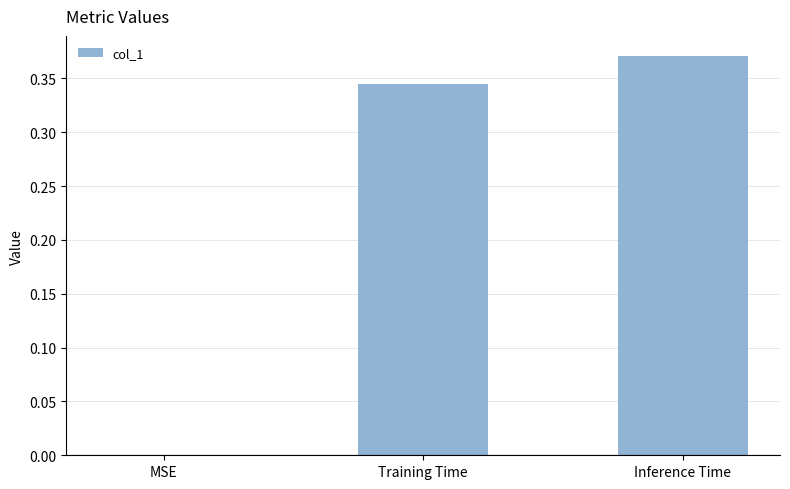

Is it true that the value at MSE is 0.0?

True